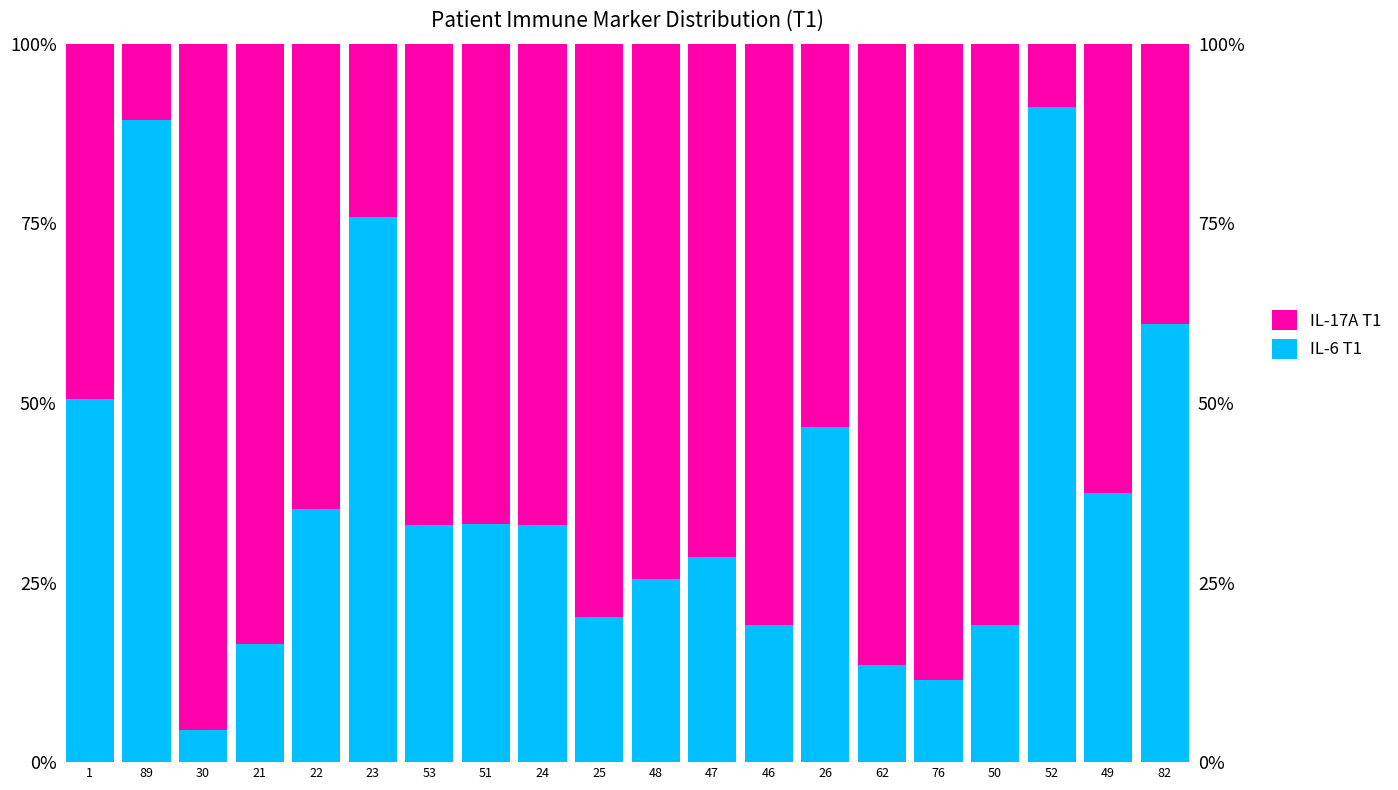

Reading right to left, transcribe all the data shown in this chart.

IL-6 T1: 82=61.0	49=37.5	52=91.2	50=19.1	76=11.4	62=13.5	26=46.6	46=19.1	47=28.6	48=25.4	25=20.2	24=33.1	51=33.1	53=33.0	23=75.9	22=35.2	21=16.5	30=4.5	89=89.4	1=50.6
IL-17A T1: 82=39.0	49=62.5	52=8.8	50=80.9	76=88.6	62=86.5	26=53.4	46=80.9	47=71.4	48=74.6	25=79.8	24=66.9	51=66.9	53=67.0	23=24.1	22=64.8	21=83.5	30=95.5	89=10.6	1=49.4